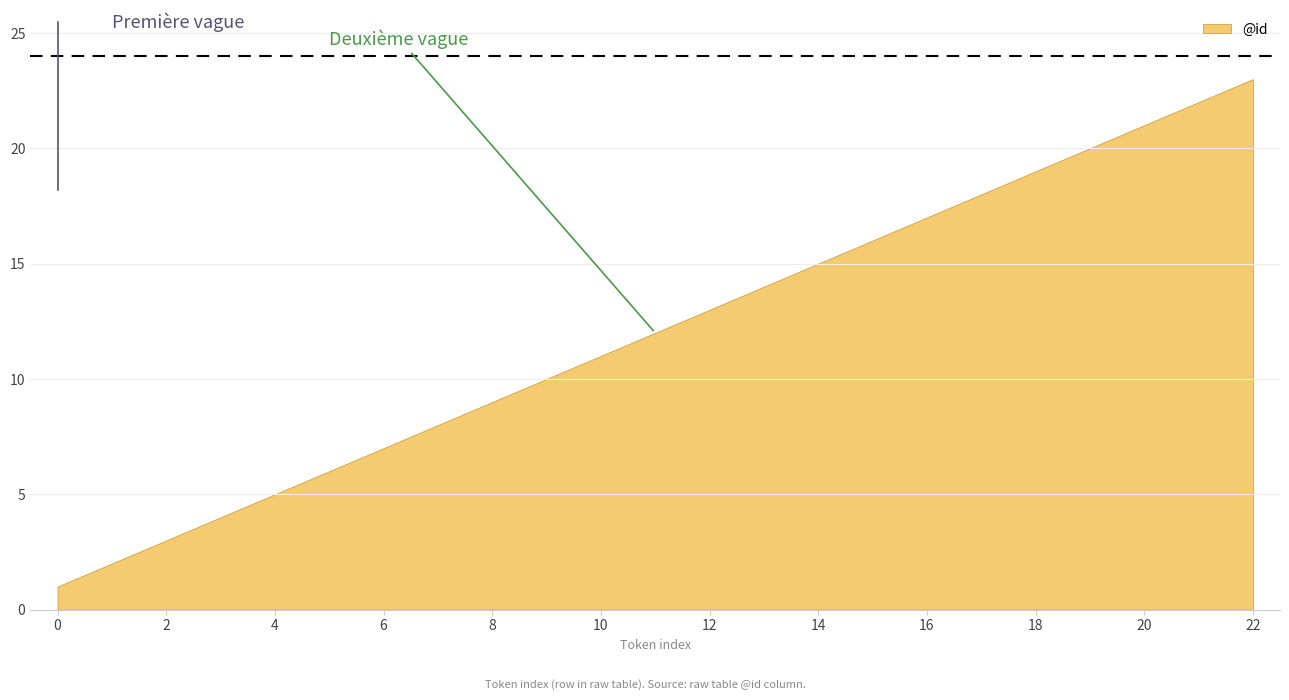

What is the sum of all values?

276